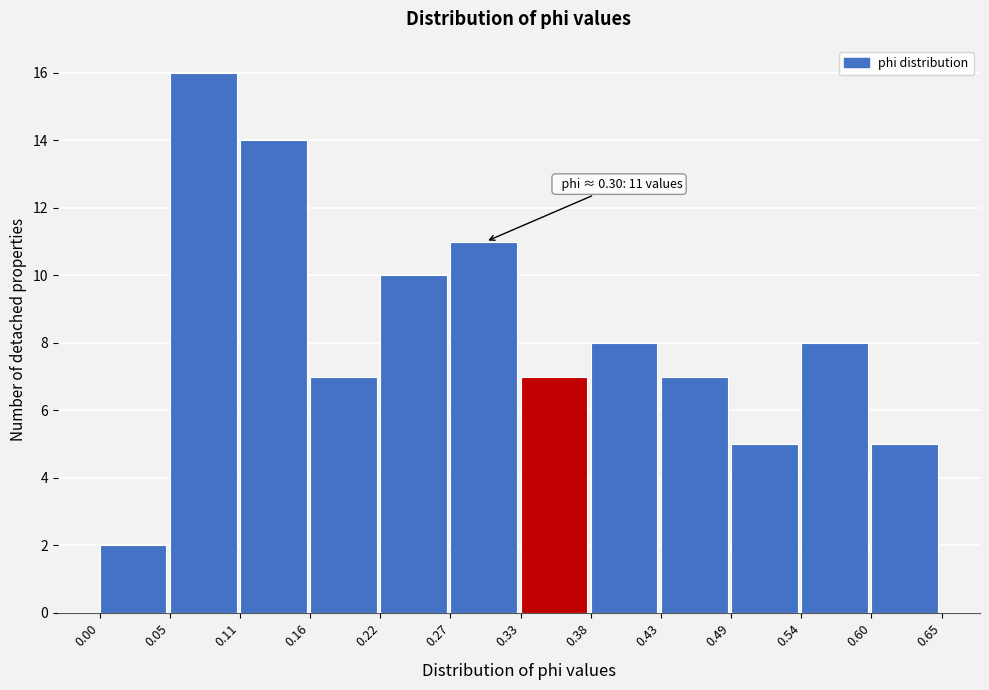

Which range on the x-axis has the tallest bar?

0.05 to 0.11